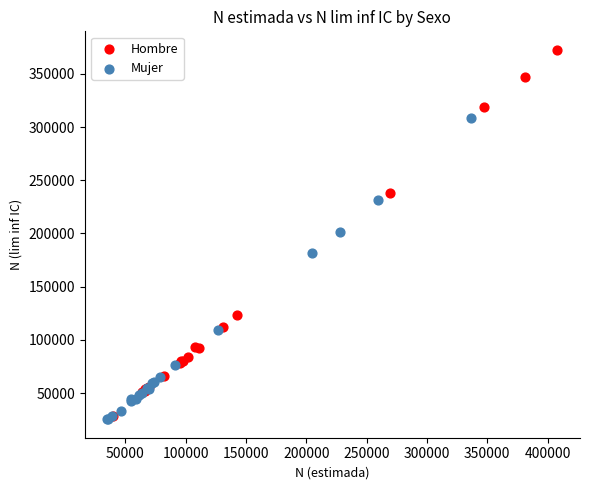

Which series has the largest Y range (max minus min)?

Hombre